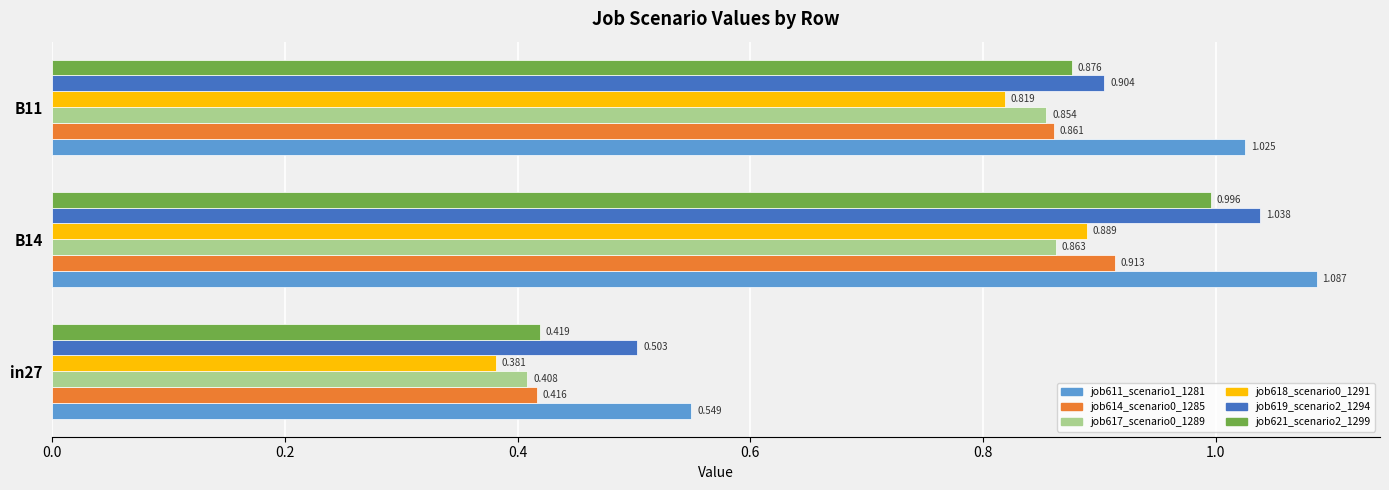

Is the value of job621_scenario2_1299 at in27 greater than the value of job614_scenario0_1285 at in27?

Yes